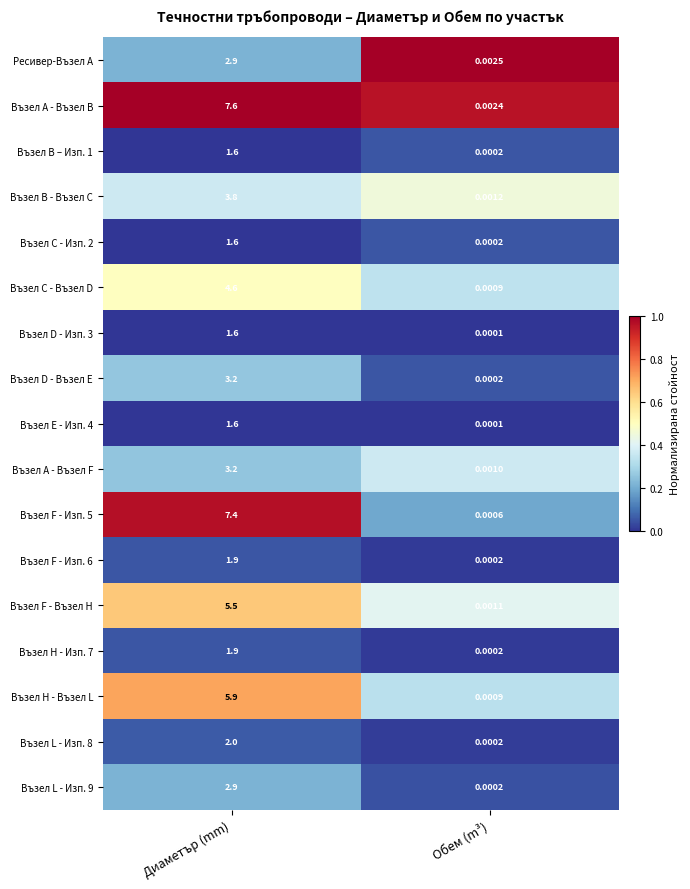

Which series has the widest spread of values?

Възел А - Възел В